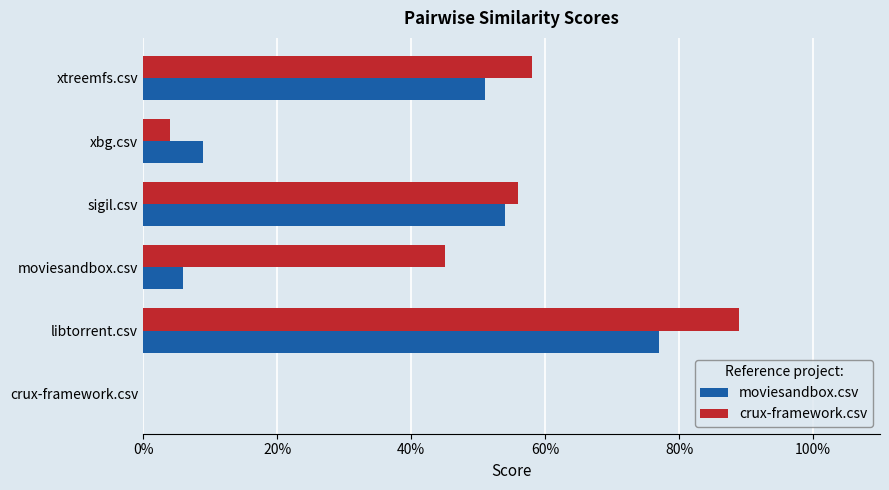

What is the sum of all crux-framework.csv values?

2.5